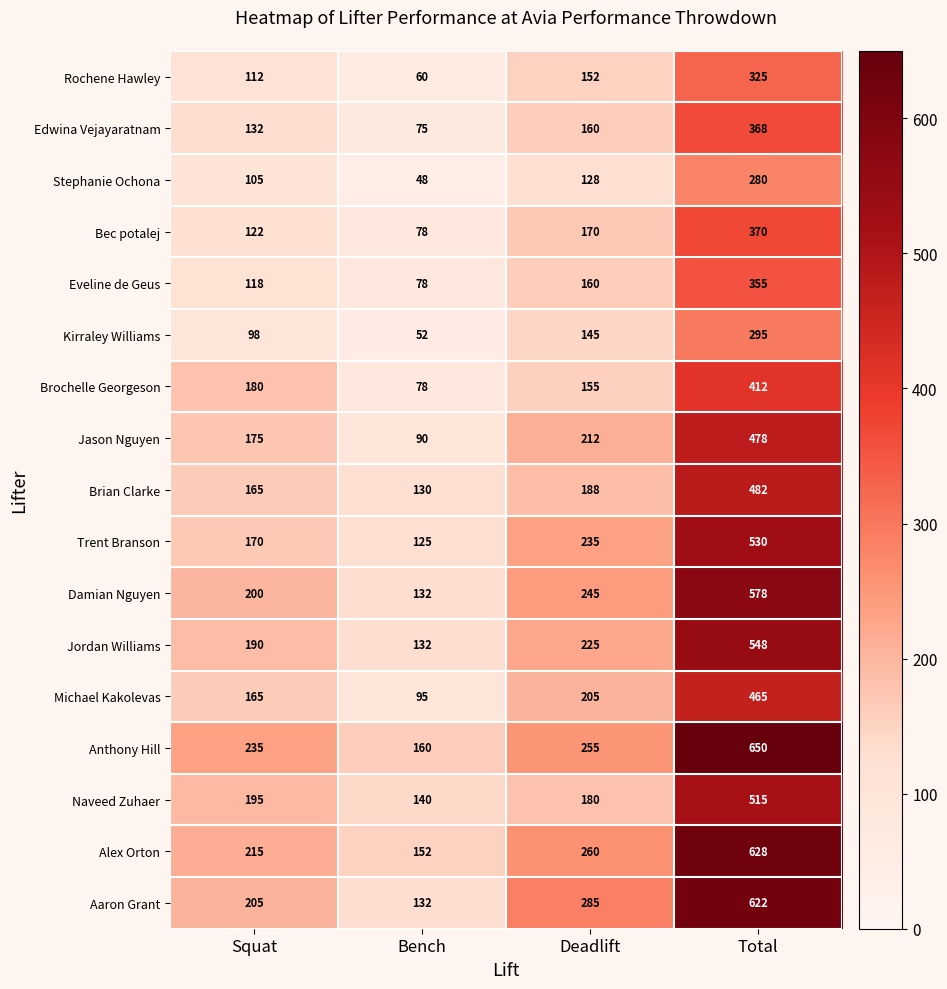

Which category has the lowest value across all series?

Bench